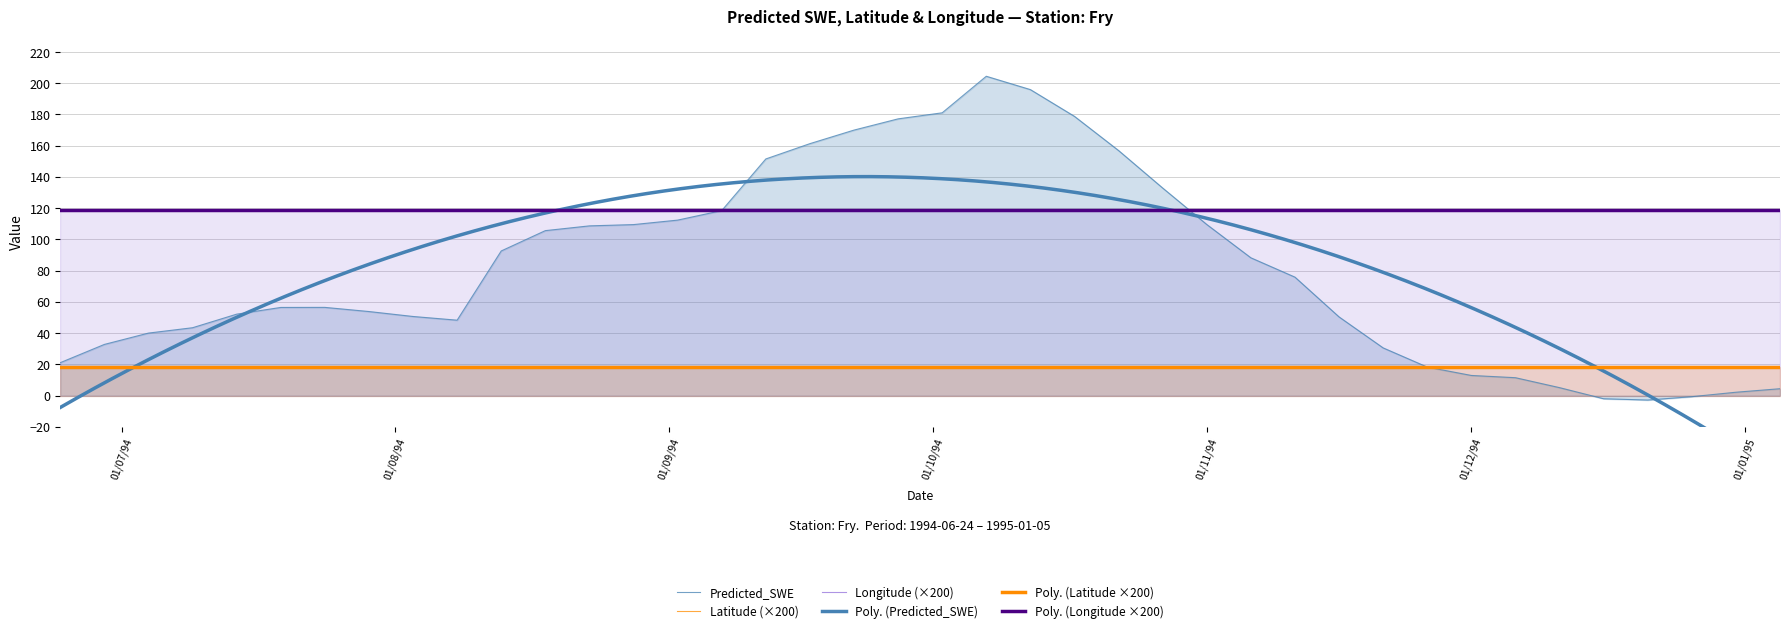

True or false: Predicted_SWE has a value of 156.9 at 1994-10-22.

True